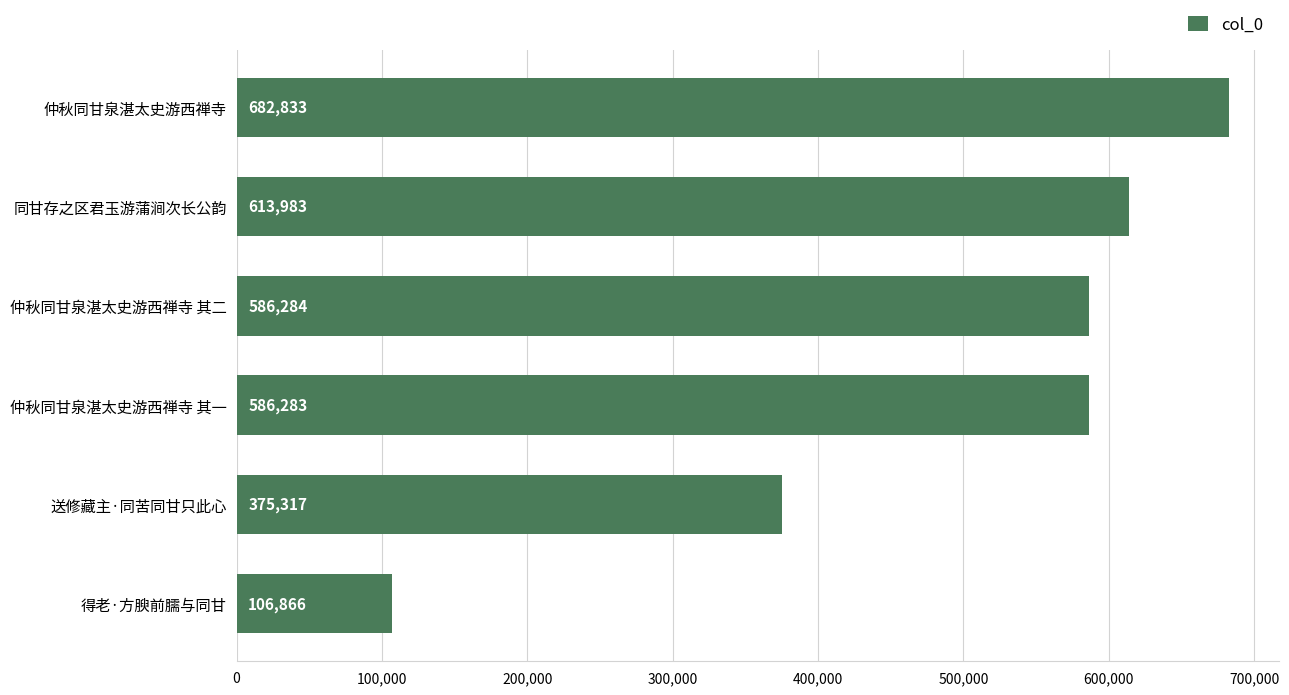

How many series are shown in this chart?

1